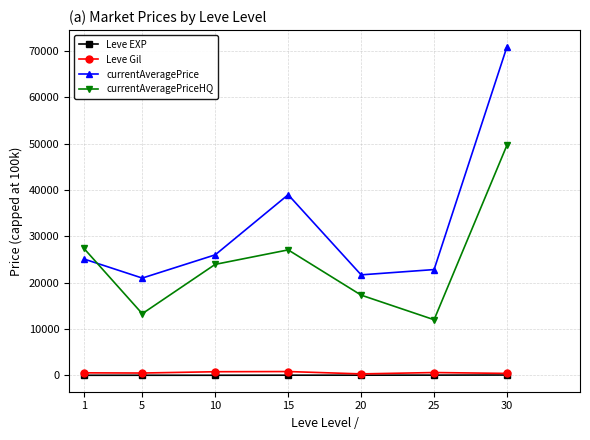

The value of currentAveragePriceHQ at 5 is 13300.2. True or false?

True